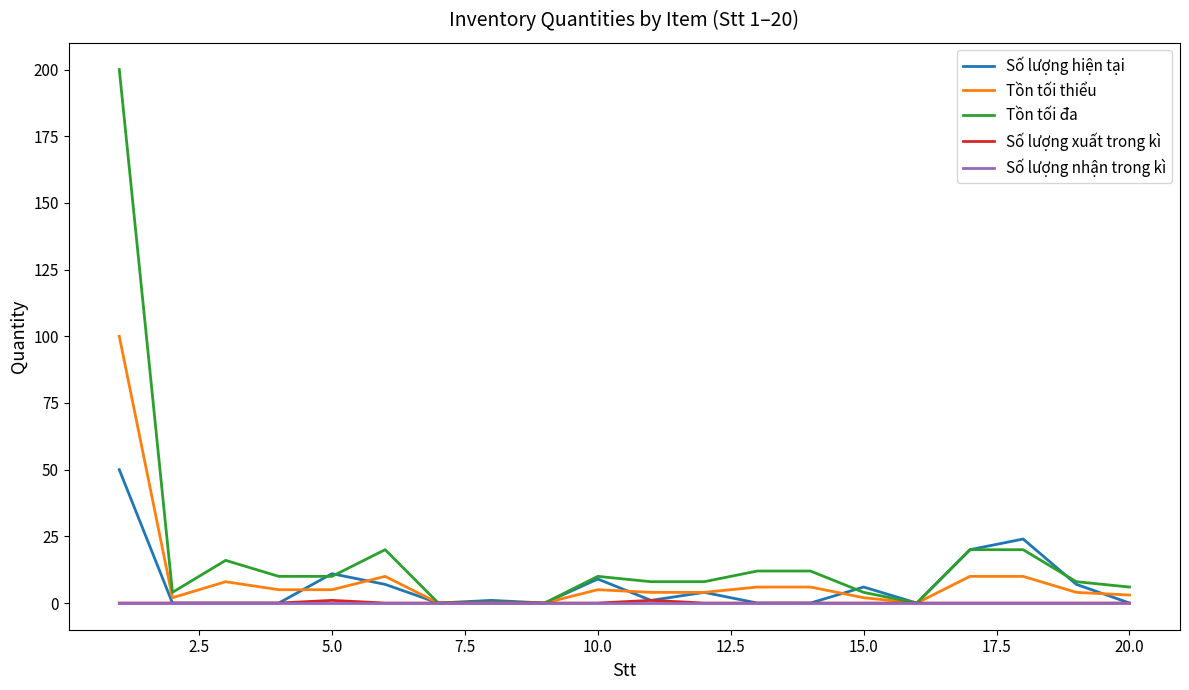

What are all the series names shown in the legend?

Số lượng hiện tại, Tồn tối thiểu, Tồn tối đa, Số lượng xuất trong kì, Số lượng nhận trong kì